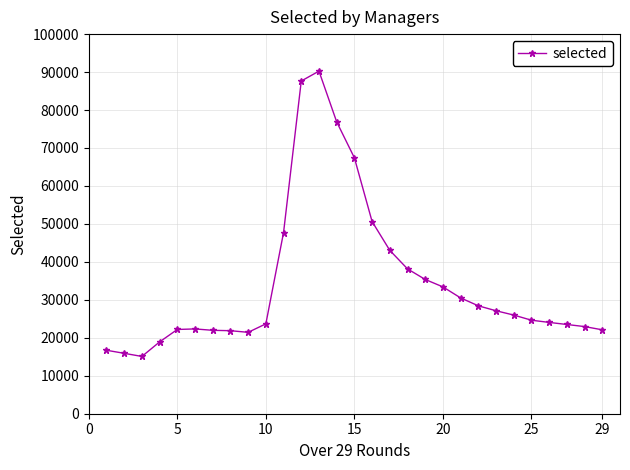

How many values are below 24632?

14